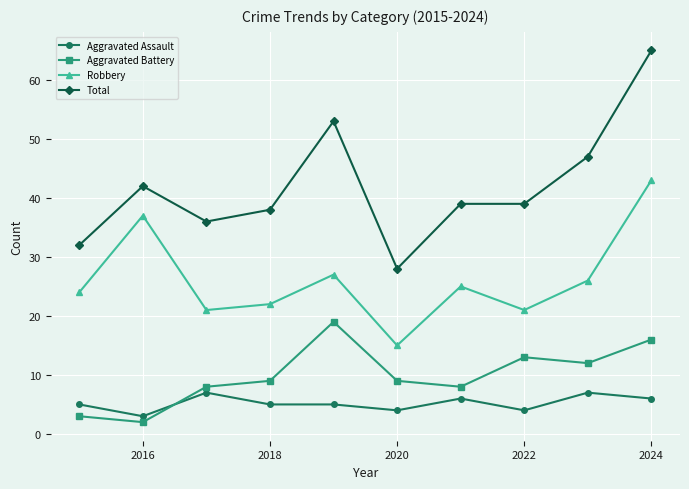

How many categories are shown in the chart?

10